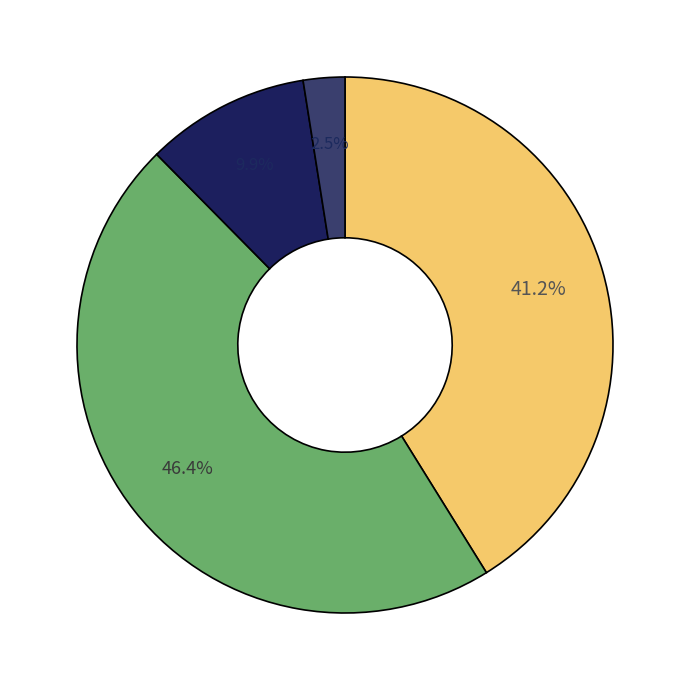

Is there any slice that represents more than half of the pie?

No